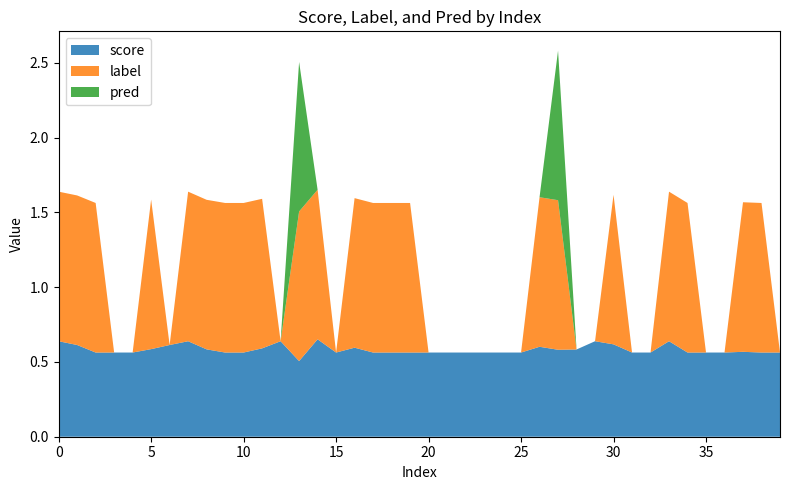

Reading left to right, transcribe all the data shown in this chart.

score: 0=0.6	1=0.6	2=0.6	3=0.6	4=0.6	5=0.6	6=0.6	7=0.6	8=0.6	9=0.6	10=0.6	11=0.6	12=0.6	13=0.5	14=0.7	15=0.6	16=0.6	17=0.6	18=0.6	19=0.6	20=0.6	21=0.6	22=0.6	23=0.6	24=0.6	25=0.6	26=0.6	27=0.6	28=0.6	29=0.6	30=0.6	31=0.6	32=0.6	33=0.6	34=0.6	35=0.6	36=0.6	37=0.6	38=0.6	39=0.6
label: 0=1.0	1=1.0	2=1.0	3=0.0	4=0.0	5=1.0	6=0.0	7=1.0	8=1.0	9=1.0	10=1.0	11=1.0	12=0.0	13=1.0	14=1.0	15=0.0	16=1.0	17=1.0	18=1.0	19=1.0	20=0.0	21=0.0	22=0.0	23=0.0	24=0.0	25=0.0	26=1.0	27=1.0	28=0.0	29=0.0	30=1.0	31=0.0	32=0.0	33=1.0	34=1.0	35=0.0	36=0.0	37=1.0	38=1.0	39=0.0
pred: 0=0.0	1=0.0	2=0.0	3=0.0	4=0.0	5=0.0	6=0.0	7=0.0	8=0.0	9=0.0	10=0.0	11=0.0	12=0.0	13=1.0	14=0.0	15=0.0	16=0.0	17=0.0	18=0.0	19=0.0	20=0.0	21=0.0	22=0.0	23=0.0	24=0.0	25=0.0	26=0.0	27=1.0	28=0.0	29=0.0	30=0.0	31=0.0	32=0.0	33=0.0	34=0.0	35=0.0	36=0.0	37=0.0	38=0.0	39=0.0